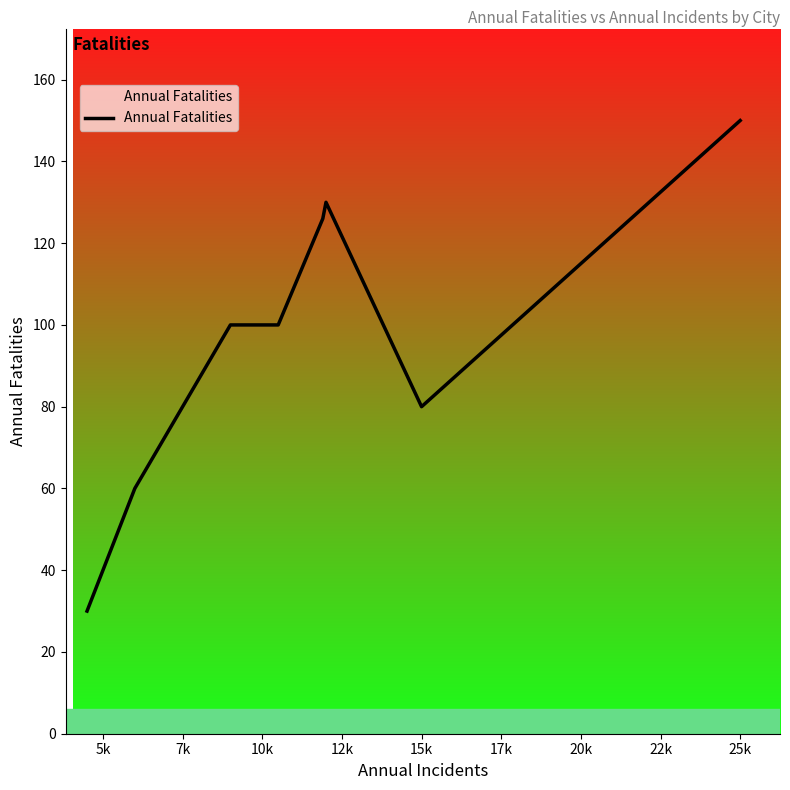

What is the greatest value displayed?

150